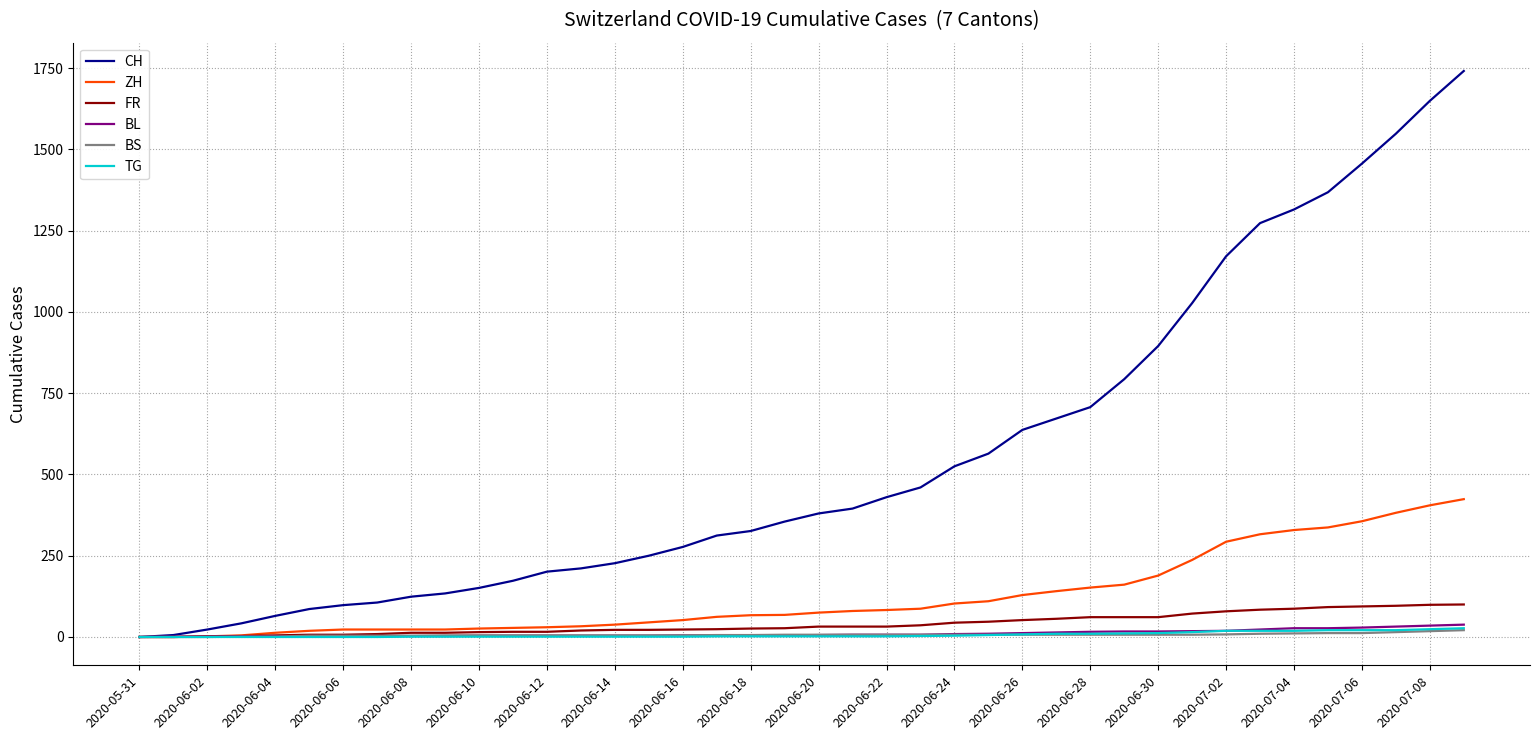

Which series has the largest total across all categories?

CH